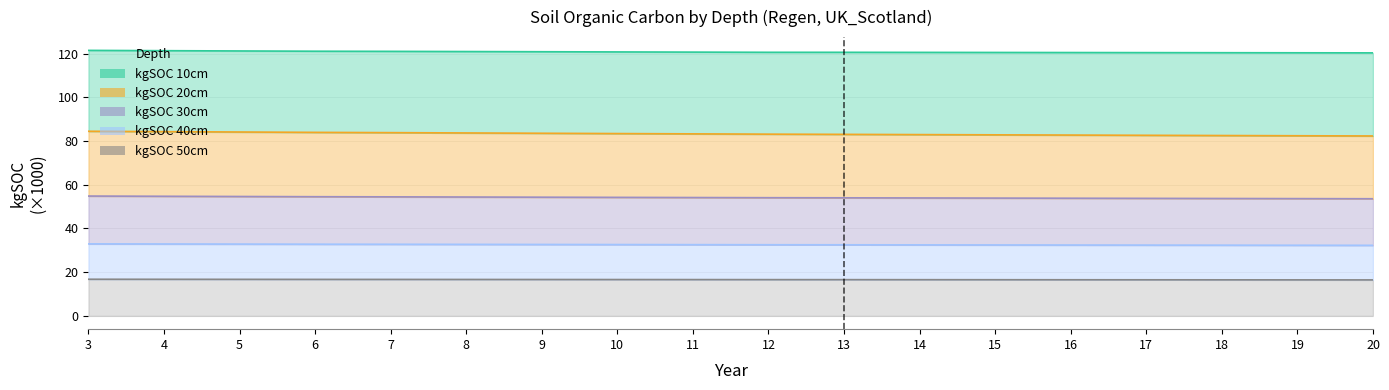

What is the difference between the second highest and minimum values in the kgSOC_10cm series?

0.3